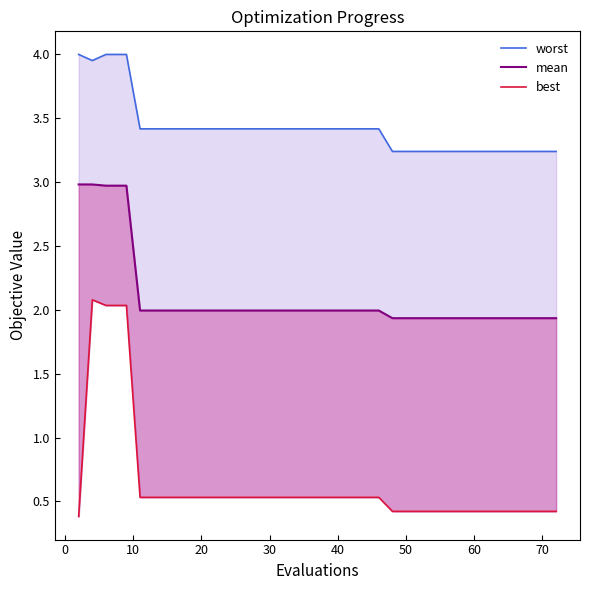

Is this an area chart (filled region under the line)?

No